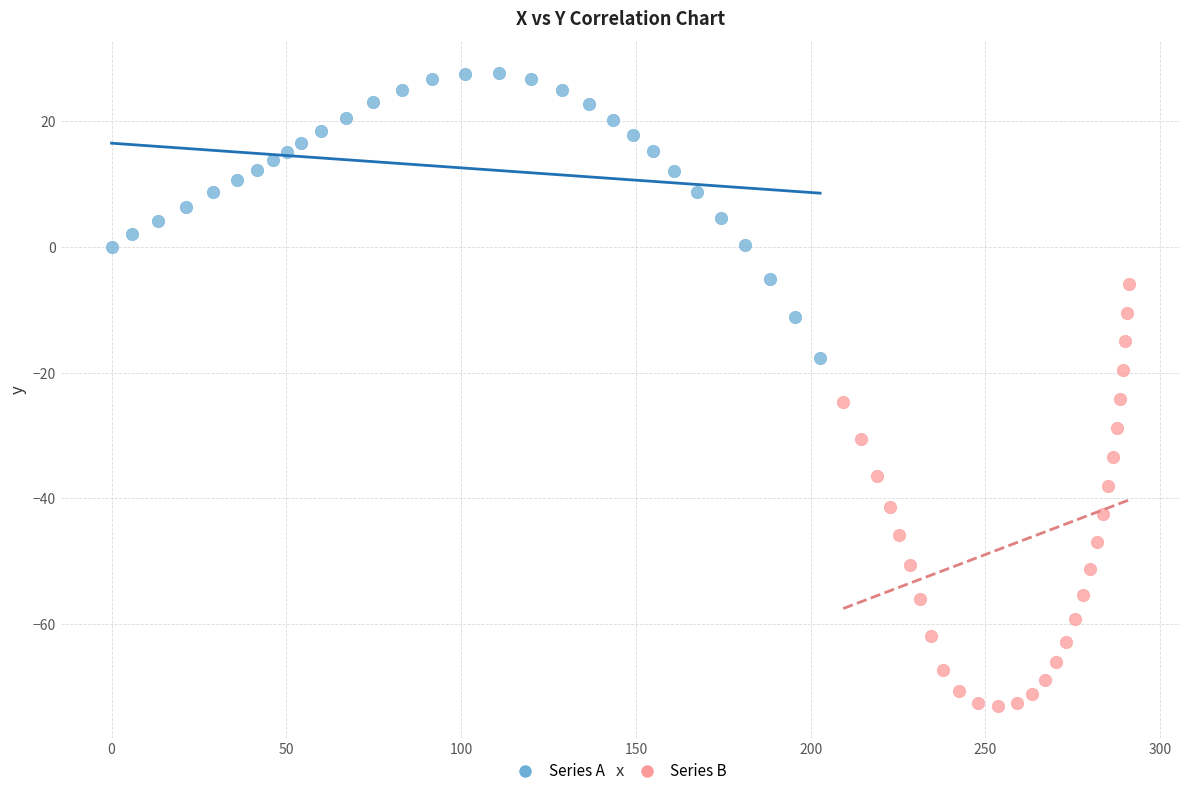

Which series reaches the maximum Y coordinate?

Series A